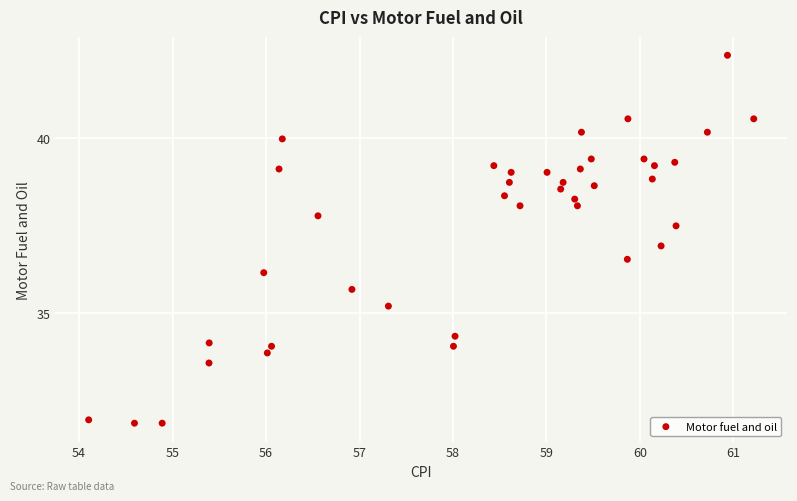

What is the range of X values (max minus min)?

7.1